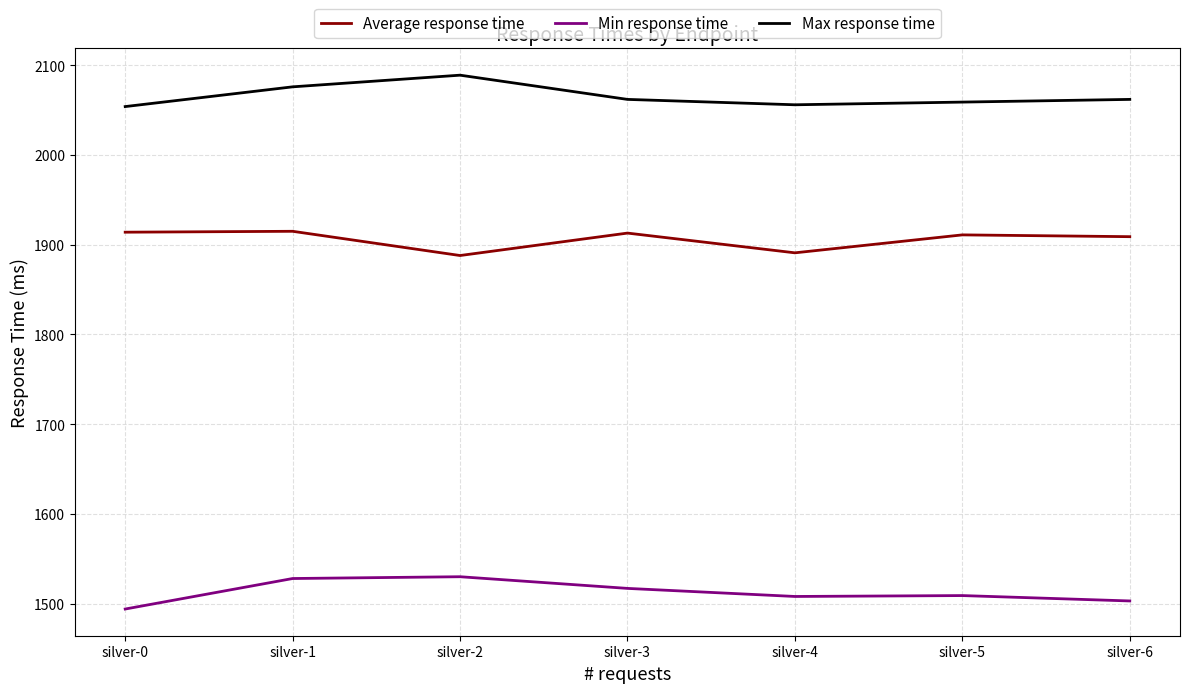

Which series has the largest total across all categories?

Max response time